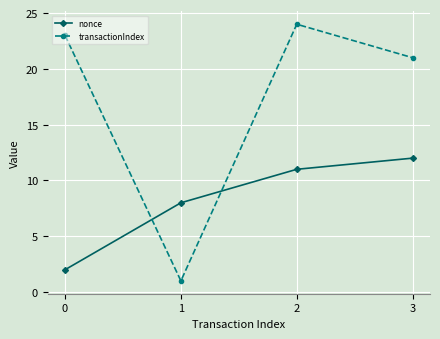

True or false: transactionIndex has more than 1 points higher than both neighbors.

False